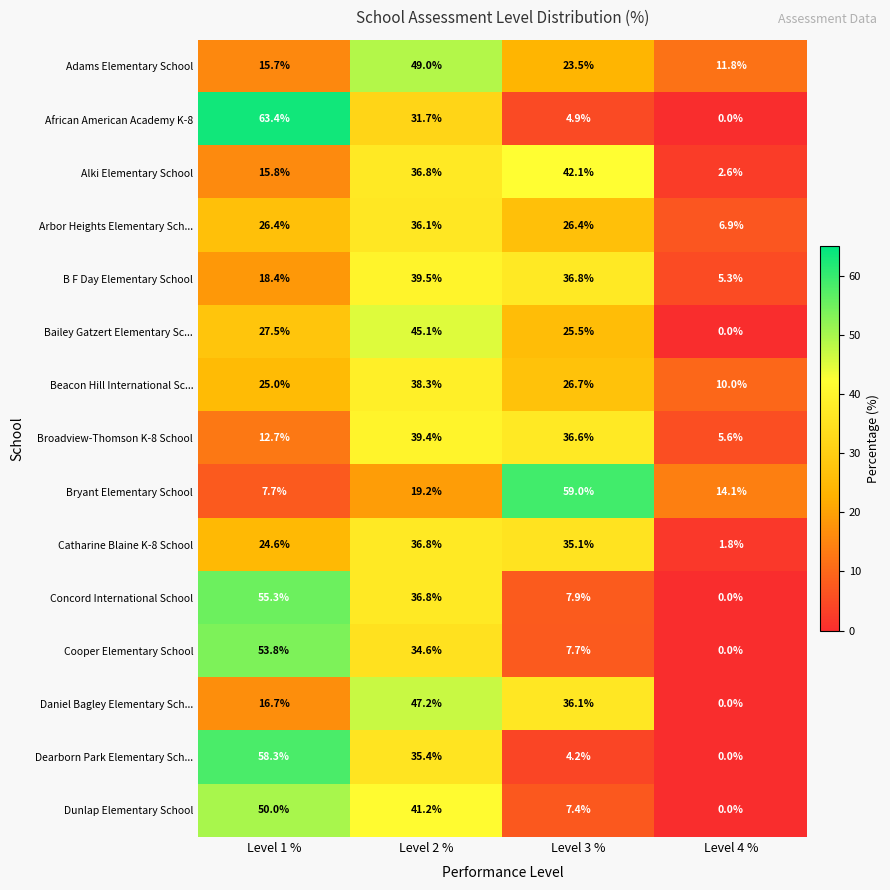

What is the total value across all series at Level 2 %?

567.1